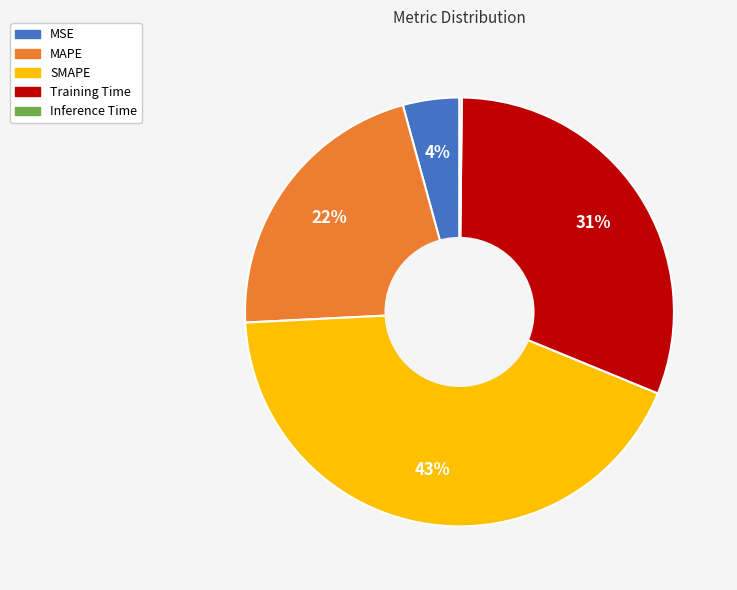

Which category has the biggest portion of the pie?

SMAPE